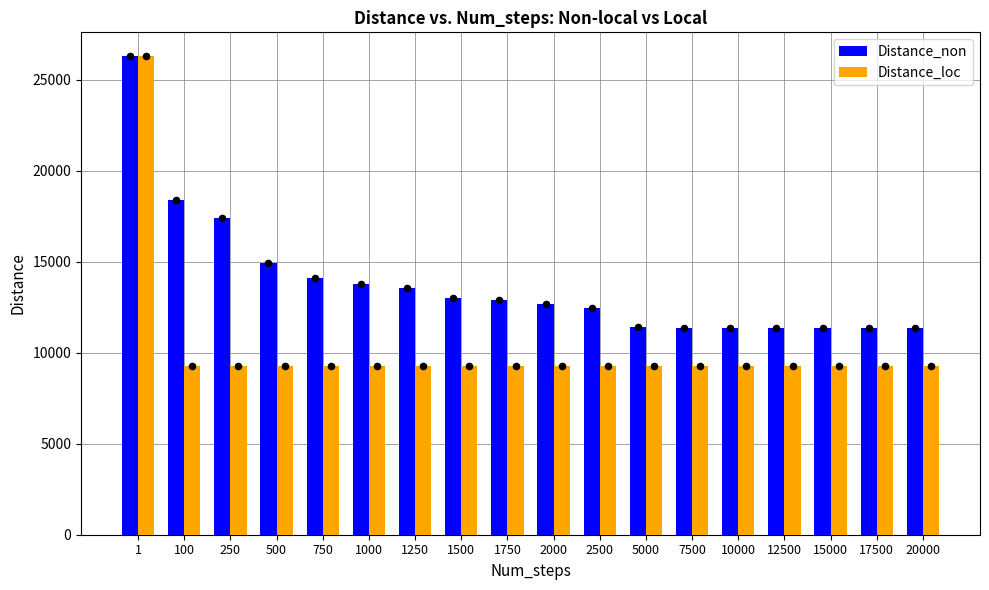

What are all the series names shown in the legend?

Distance_non, Distance_loc